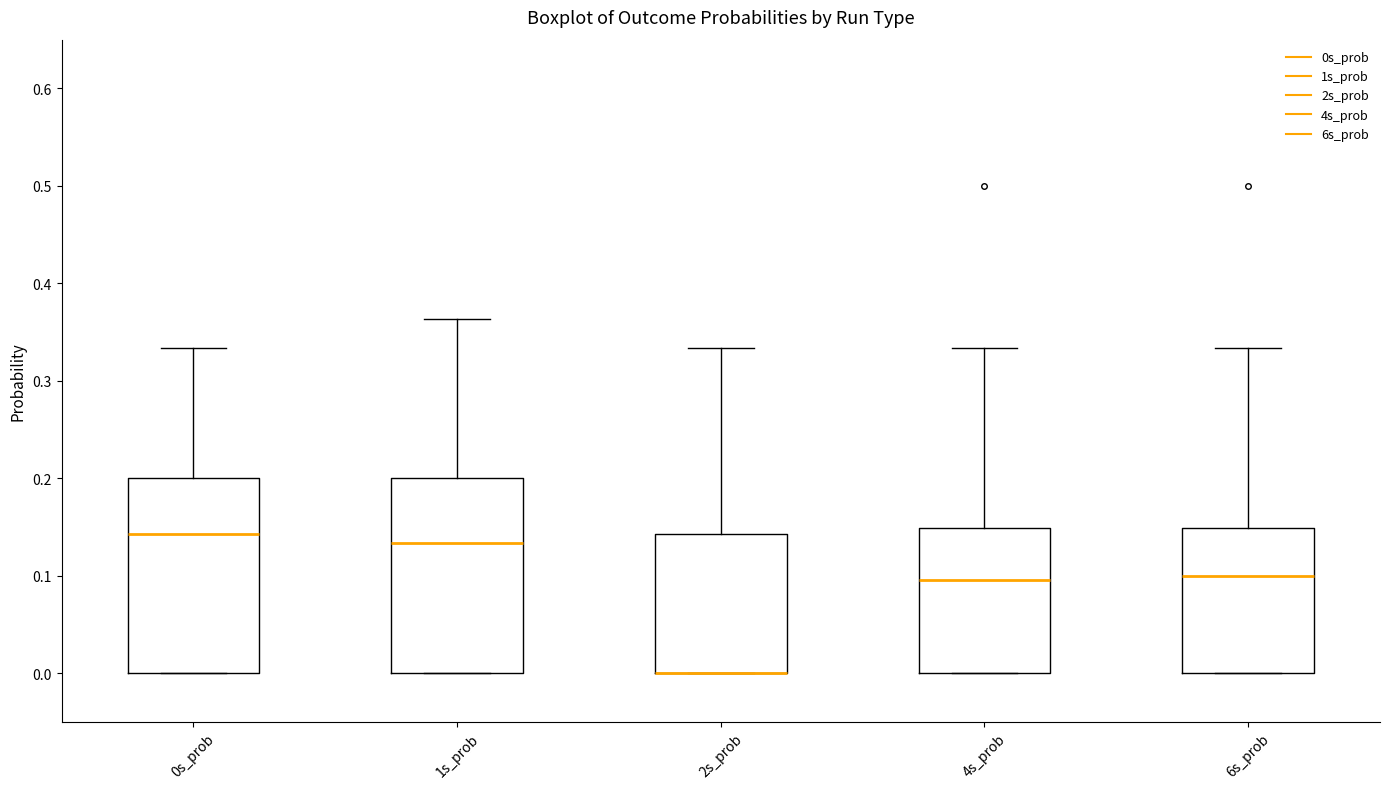

Reading left to right, transcribe this box plot: for each box, give where its median line is, the range the box spans, and where its two whiskers end, as read against the y-axis. The values are not printed on the chart, so give them approximately, as read against the axis.

0s_prob: median 0.14, box 0.00 to 0.20, whiskers 0.00 to 0.33
1s_prob: median 0.13, box 0.00 to 0.20, whiskers 0.00 to 0.36
2s_prob: median 0.00 (drawn on the box's lower edge), box 0.00 to 0.14, whiskers 0.00 to 0.33
4s_prob: median 0.10, box 0.00 to 0.15, whiskers 0.00 to 0.33
6s_prob: median 0.10, box 0.00 to 0.15, whiskers 0.00 to 0.33